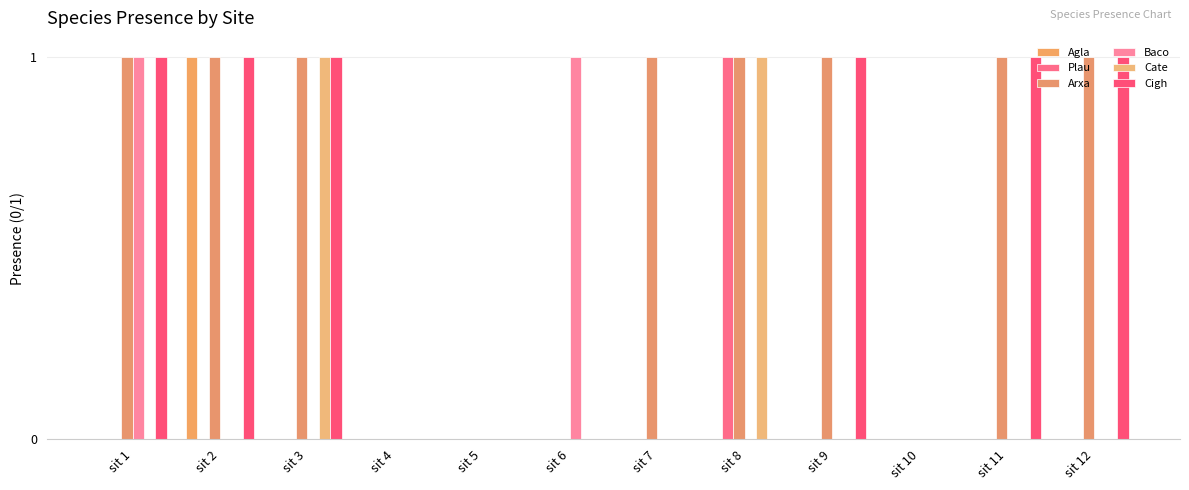

Is it true that Arxa equals 1 at sit 12?

True